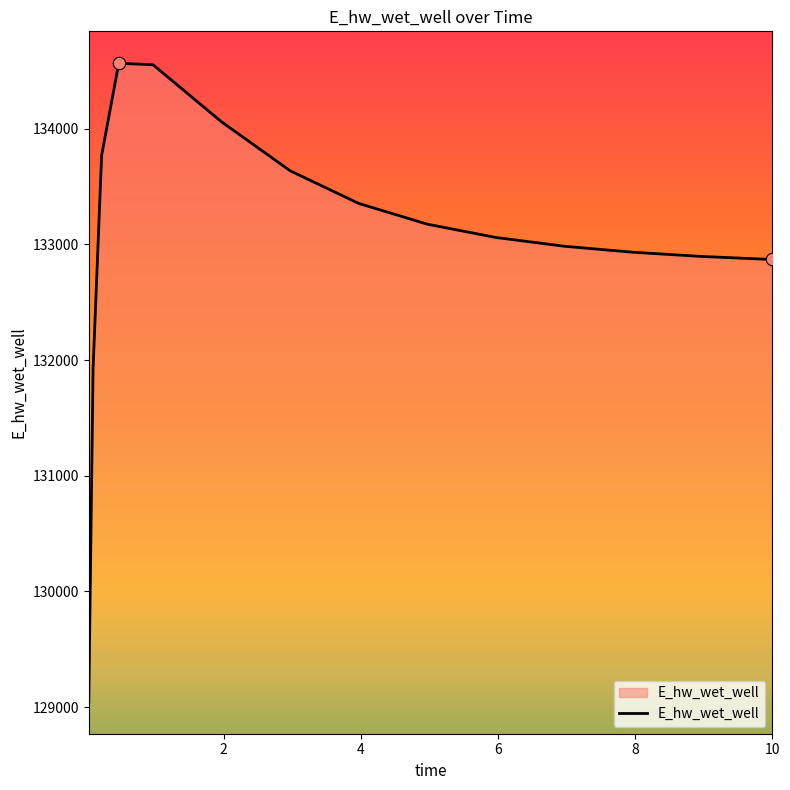

What is the maximum value shown in the chart?

134564.2